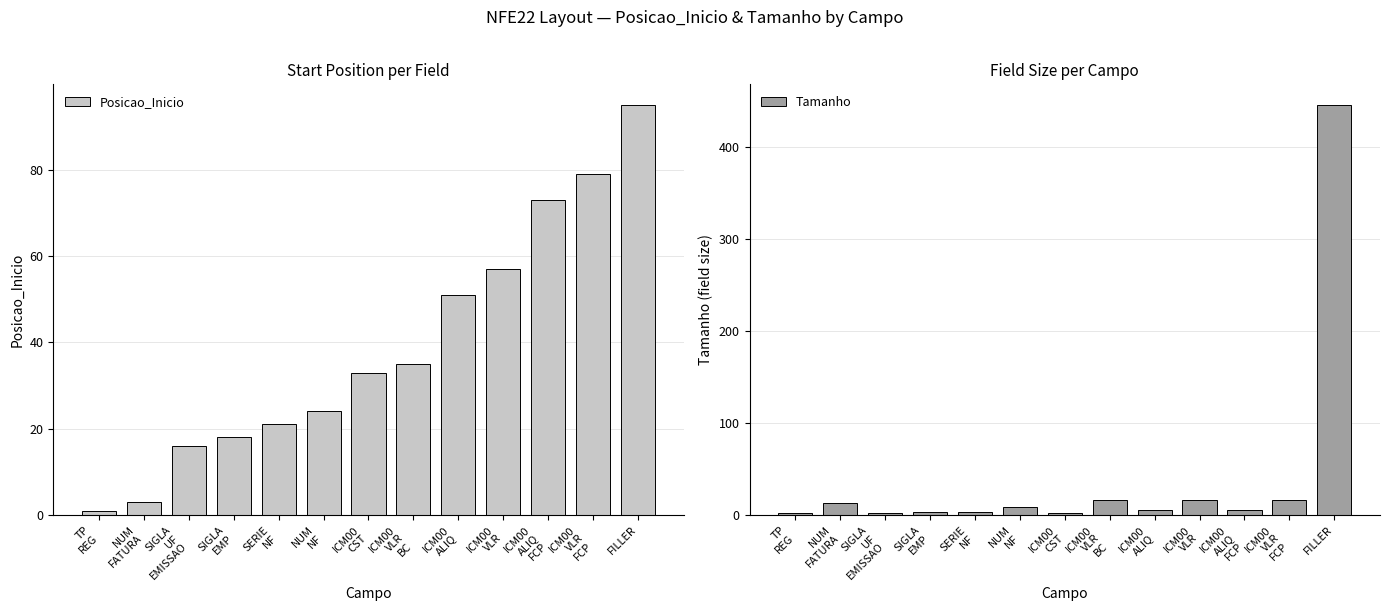

What are all the series names shown in the legend?

Posicao_Inicio, Tamanho